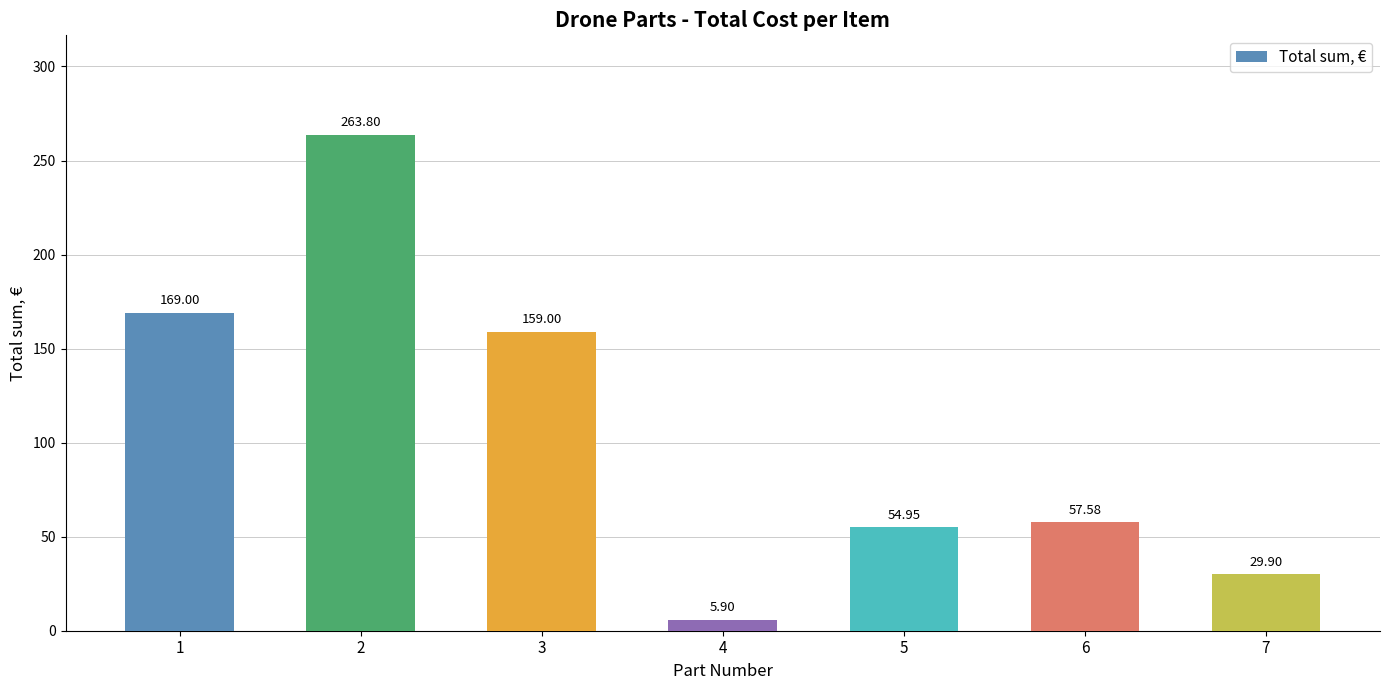

Which label corresponds to the smallest value in the chart?

4